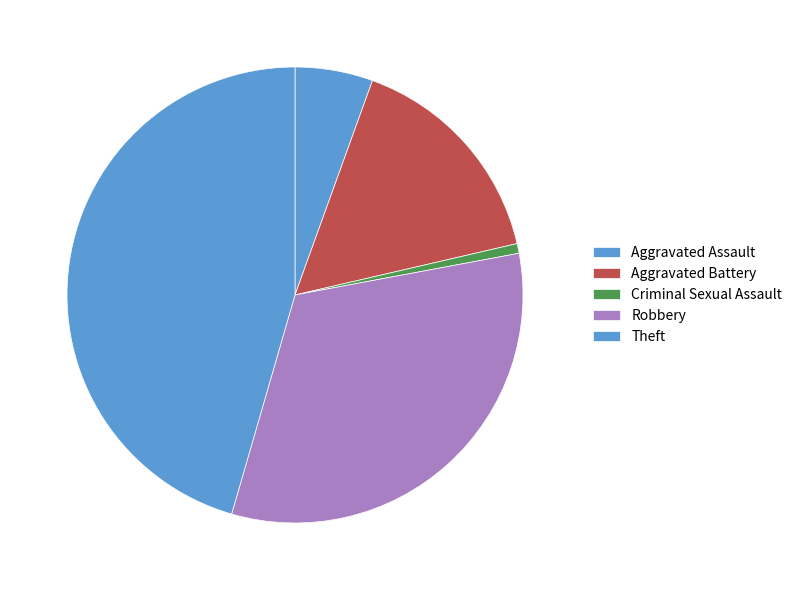

What is the change in value from Aggravated Battery to Criminal Sexual Assault?

-22